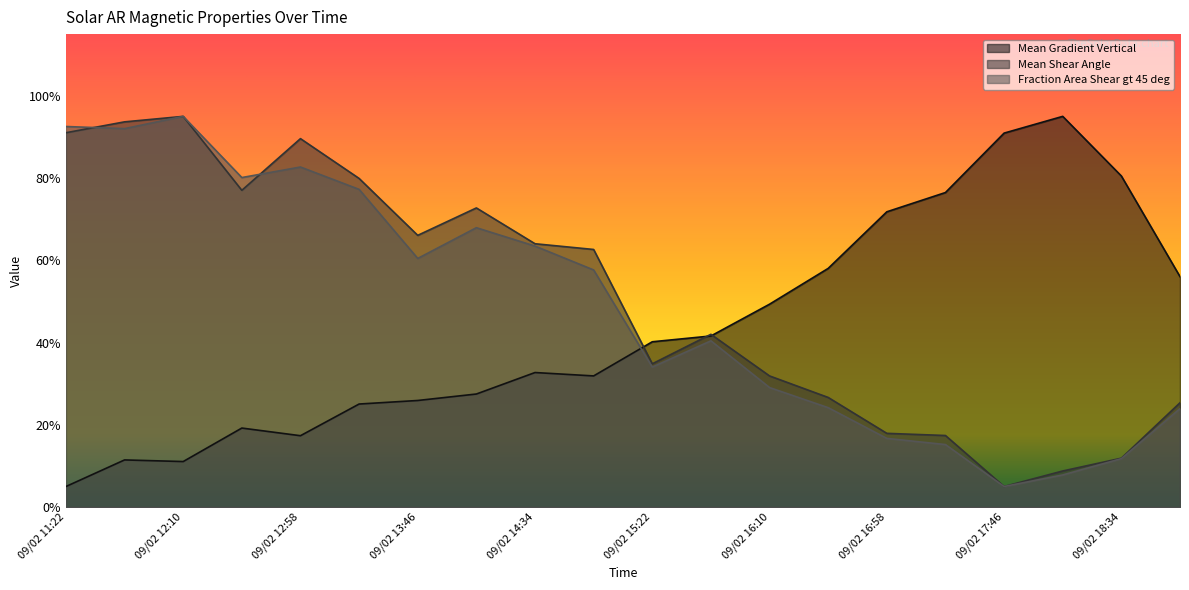

Where is the first local maximum for Fraction Area Shear gt 45 deg?

09/02 12:10